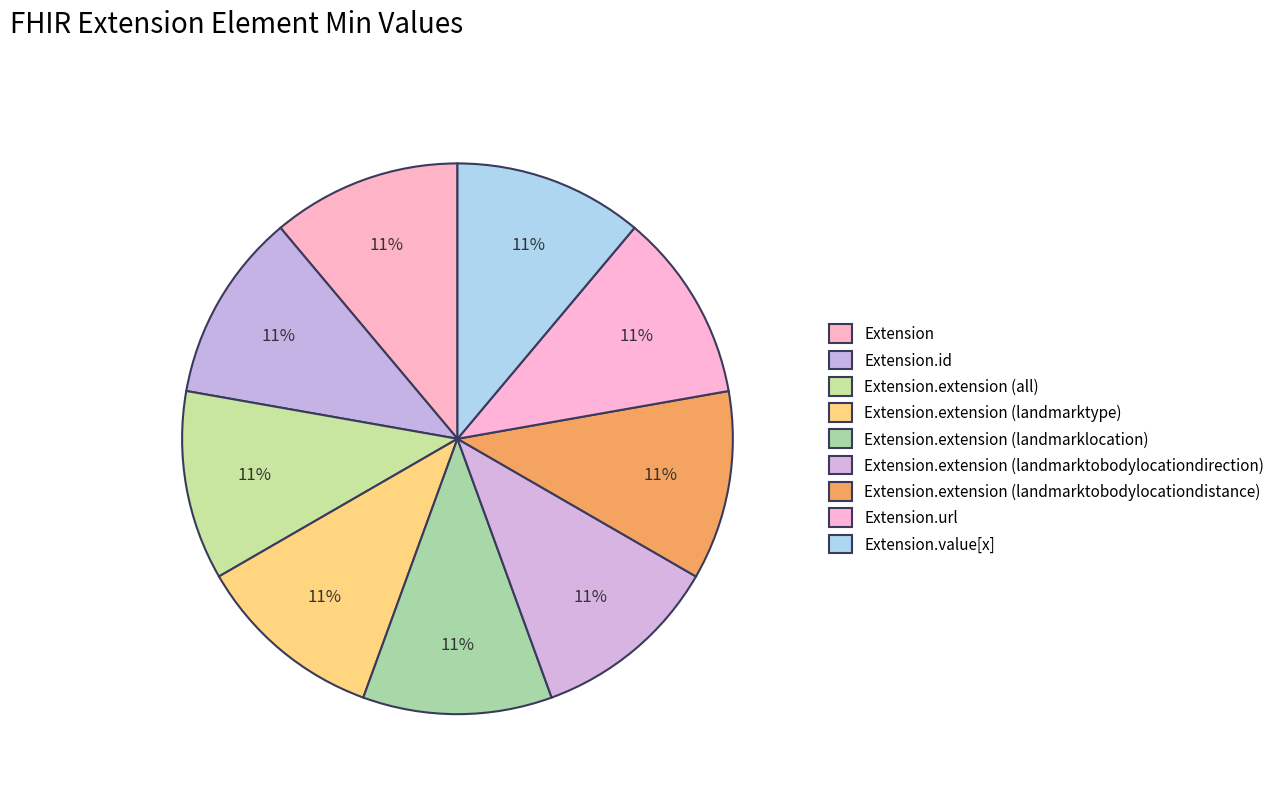

Count the number of slices in the pie.

9